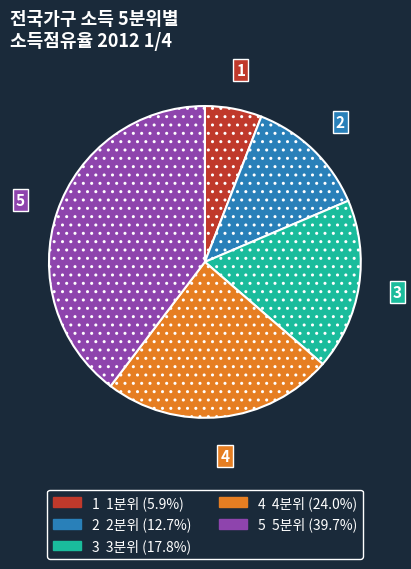

Does any single category account for the majority?

No